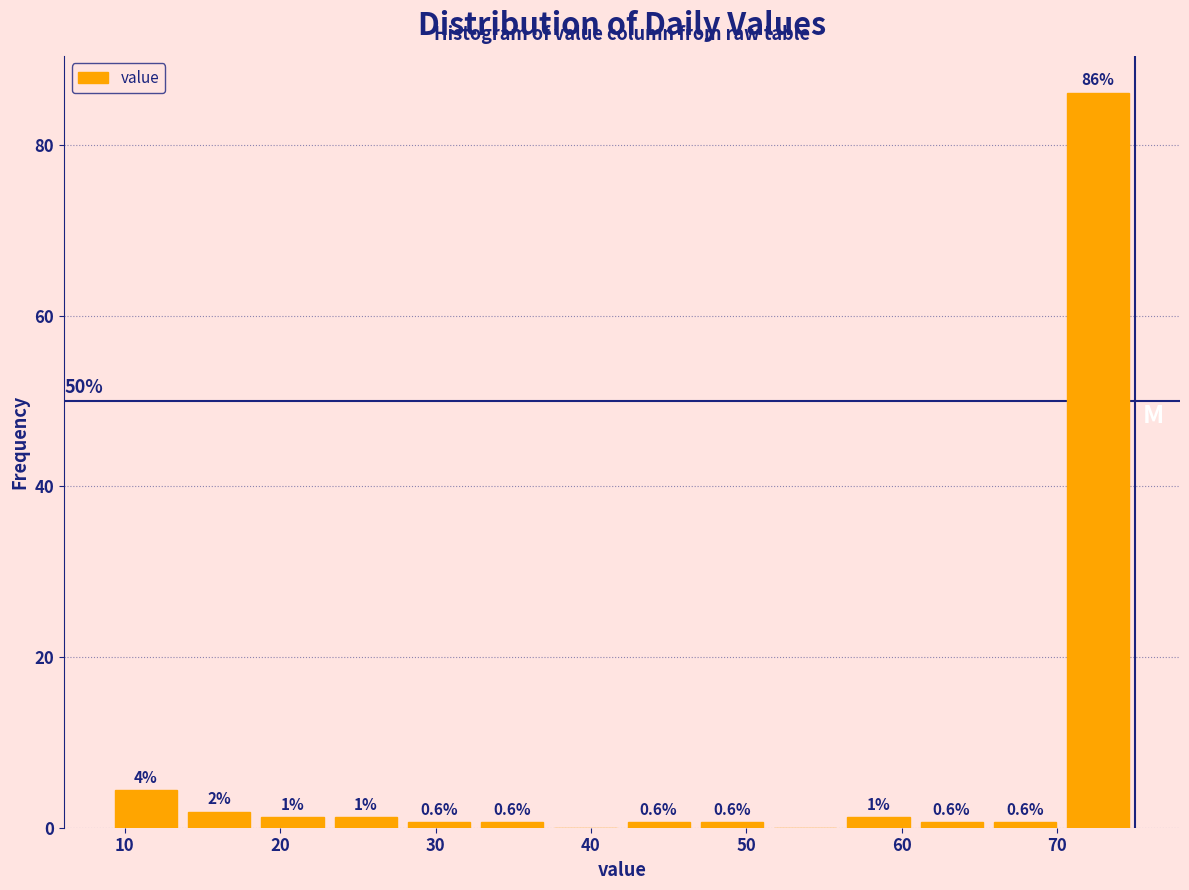

Over which range of the x-axis is the bar tallest?

70 to 75